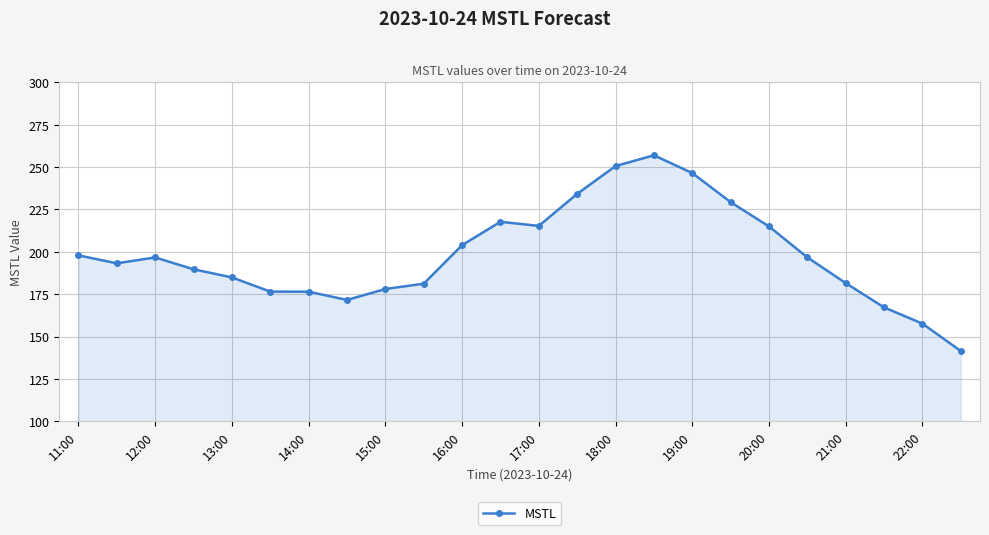

What is the average value?

198.3